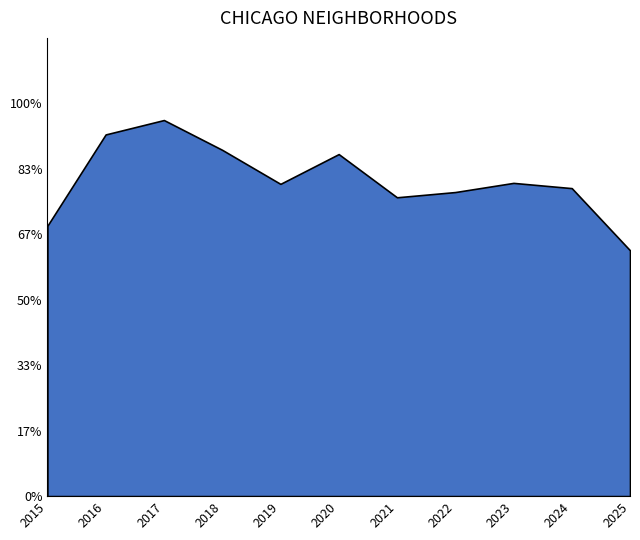

Does the chart have visible grid lines?

No